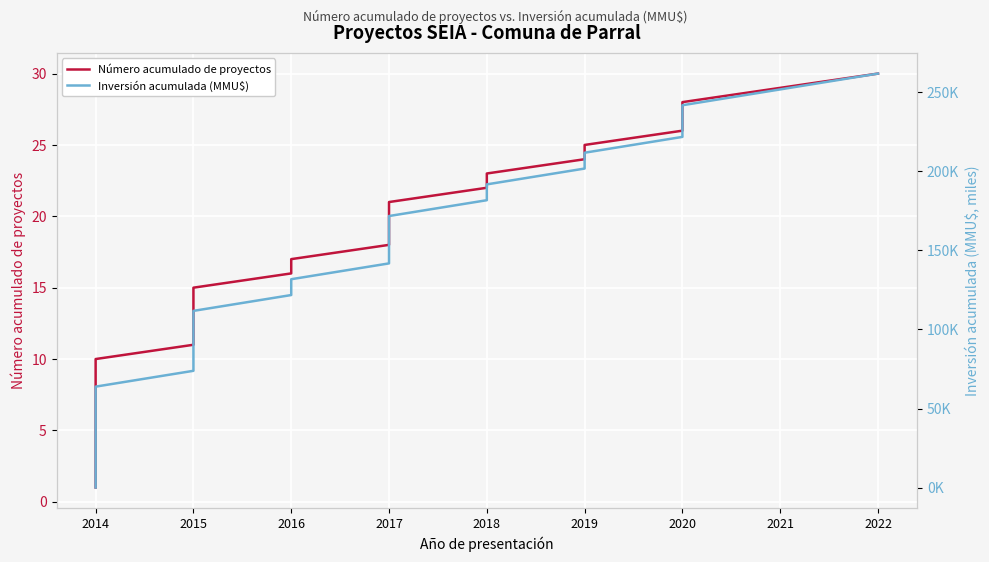

How many times do Número acumulado de proyectos and Inversión acumulada (MMU$) cross each other?

1